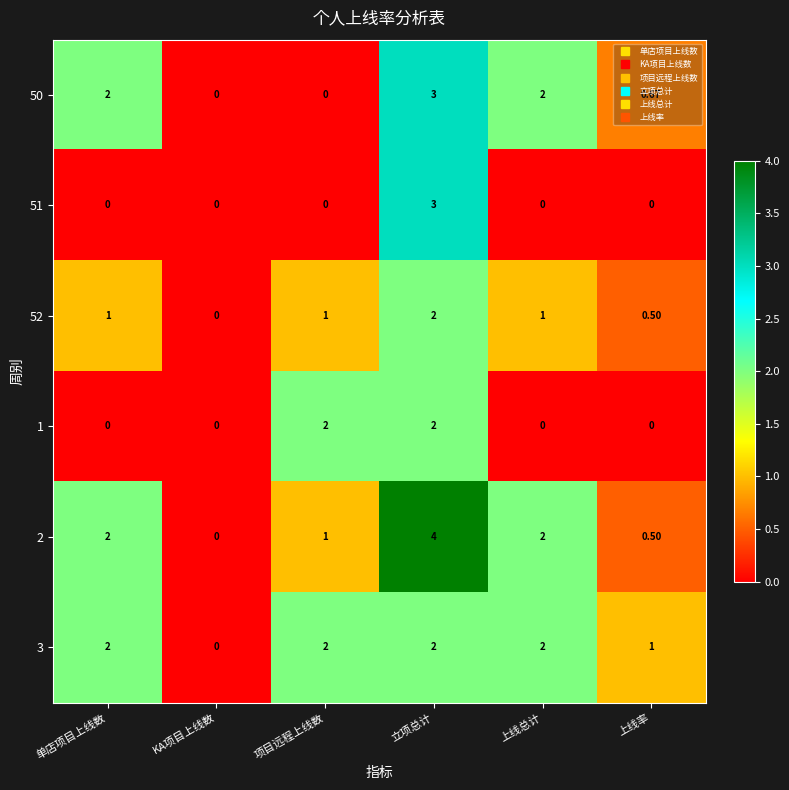

Is the value of 52 at 立项总计 greater than the value of 50 at KA项目上线数?

Yes